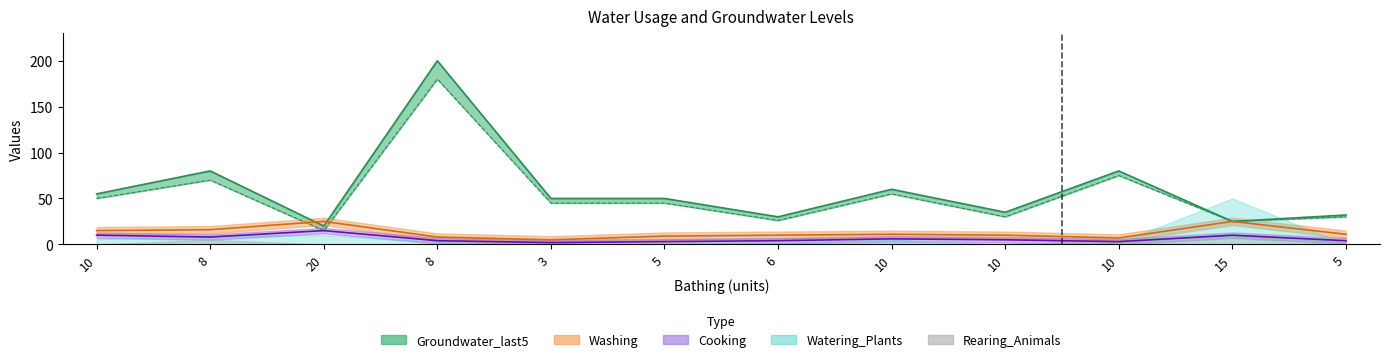

The value of Washing at 5 is 13. True or false?

False